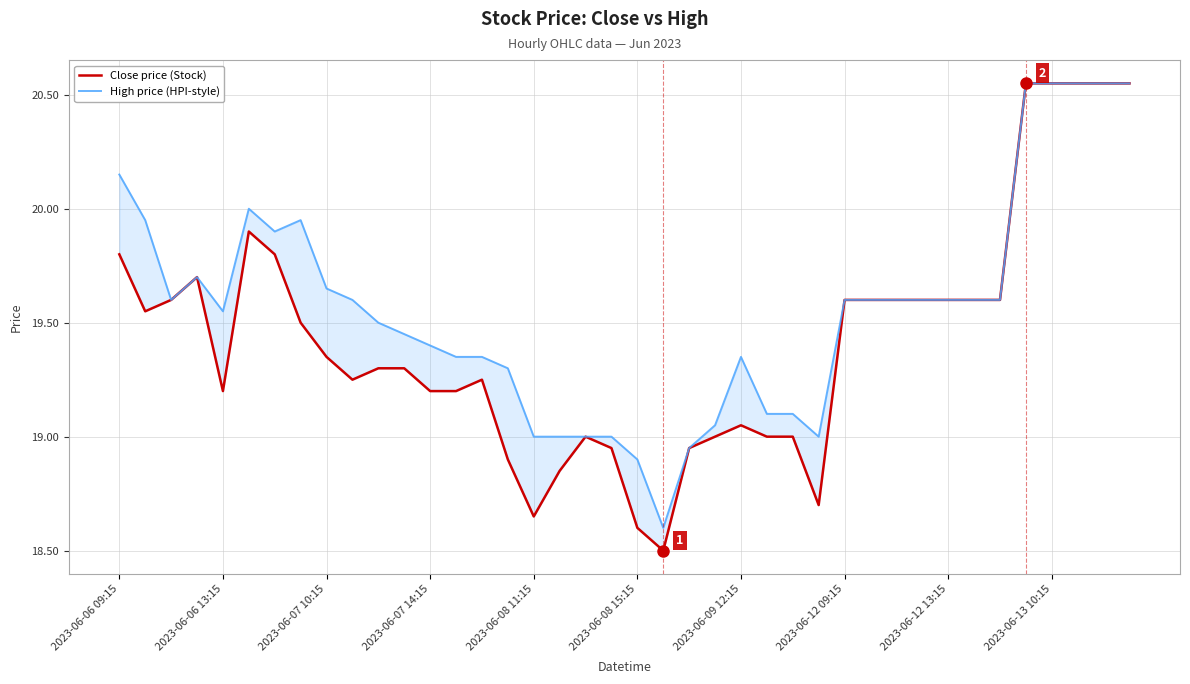

What is the value of the Close price (Stock) point at the 20th from the left?

19.0